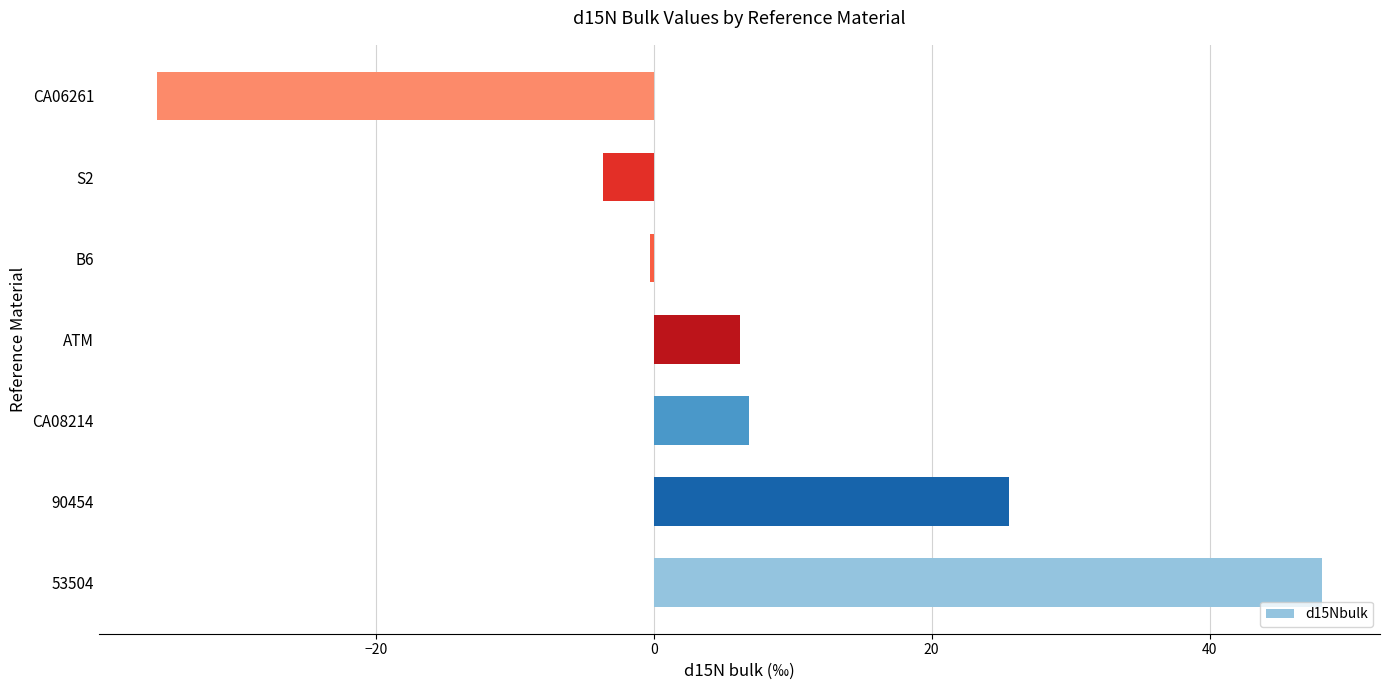

What is the maximum value shown in the chart?

48.1